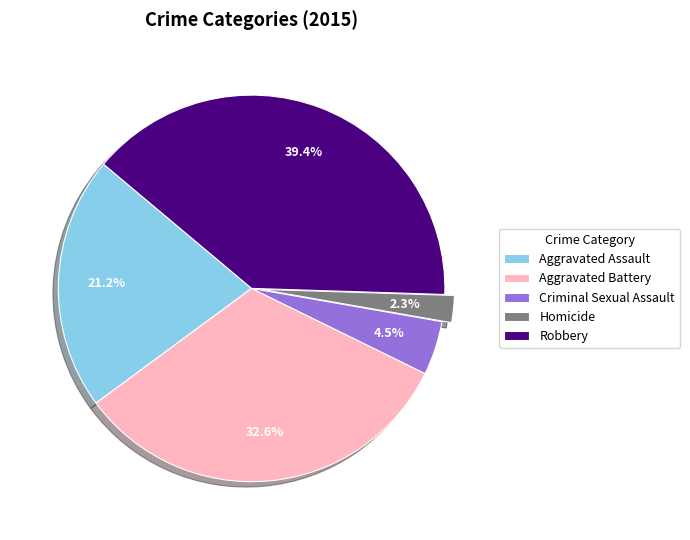

Rank the categories by value from highest to lowest.

Robbery, Aggravated Battery, Aggravated Assault, Criminal Sexual Assault, Homicide